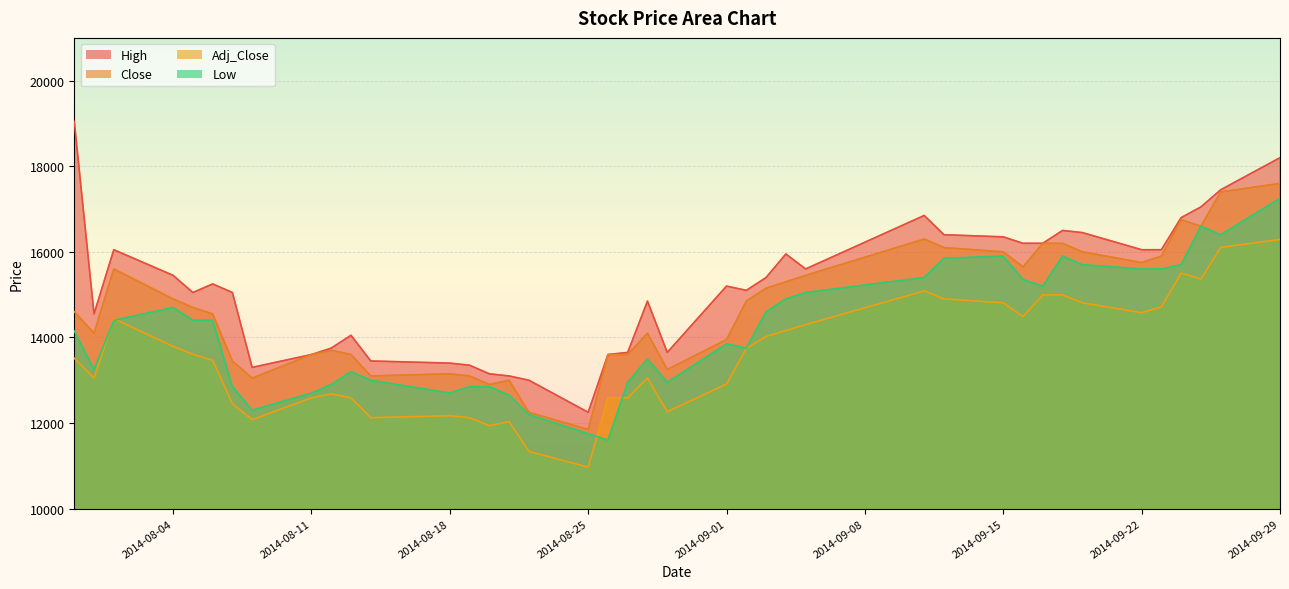

Where is Low nearest to the value 14425?

2014-08-01